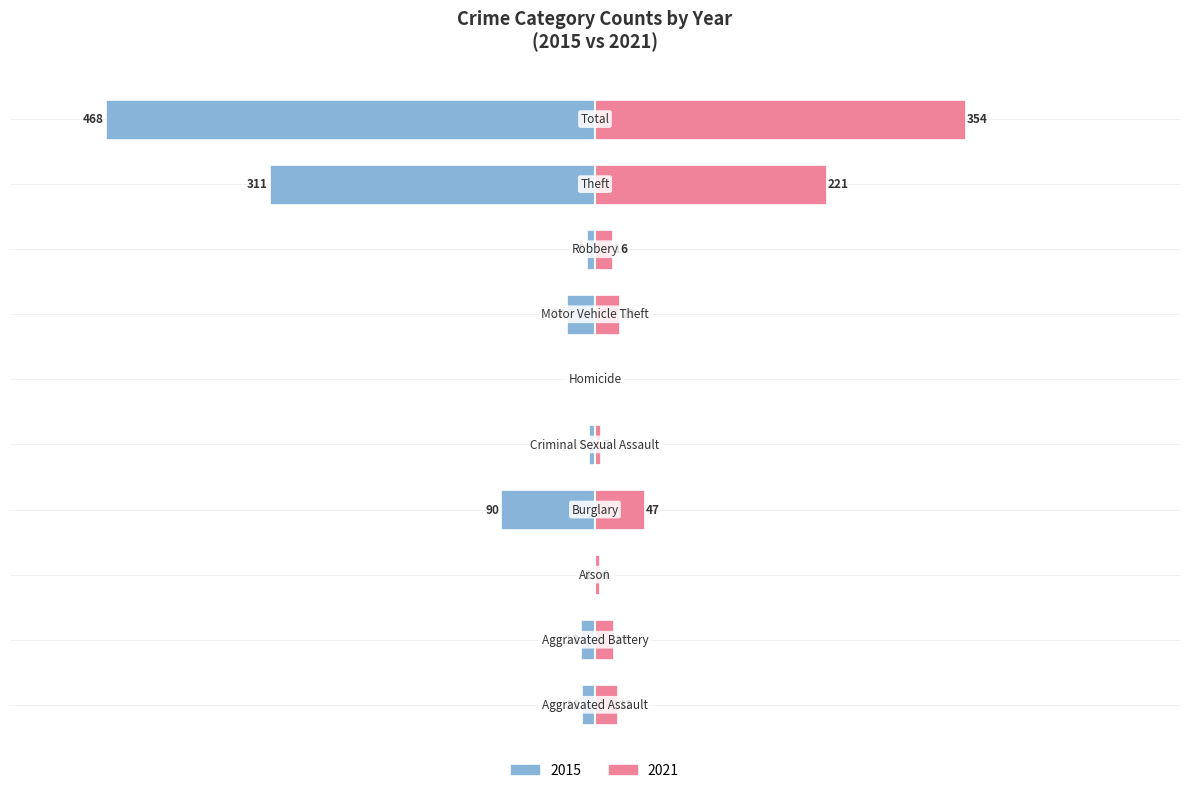

Which has a higher value, Criminal Sexual Assault or Theft?

Theft